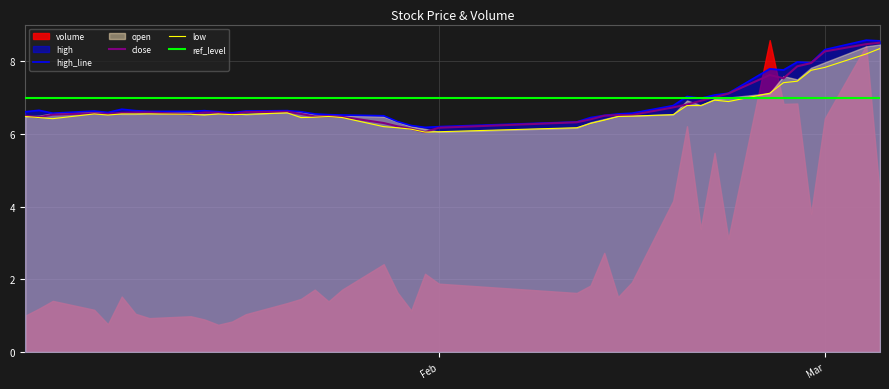

True or false: high and close intersect in this chart.

False